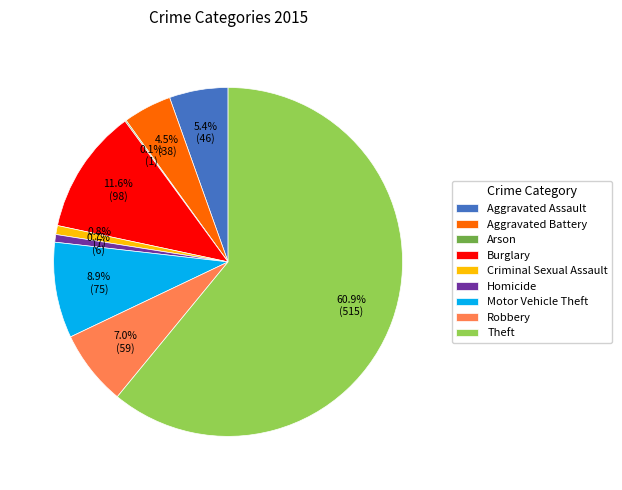

To the nearest percent, what is the difference between the Aggravated Assault and Criminal Sexual Assault slice percentages?

5%